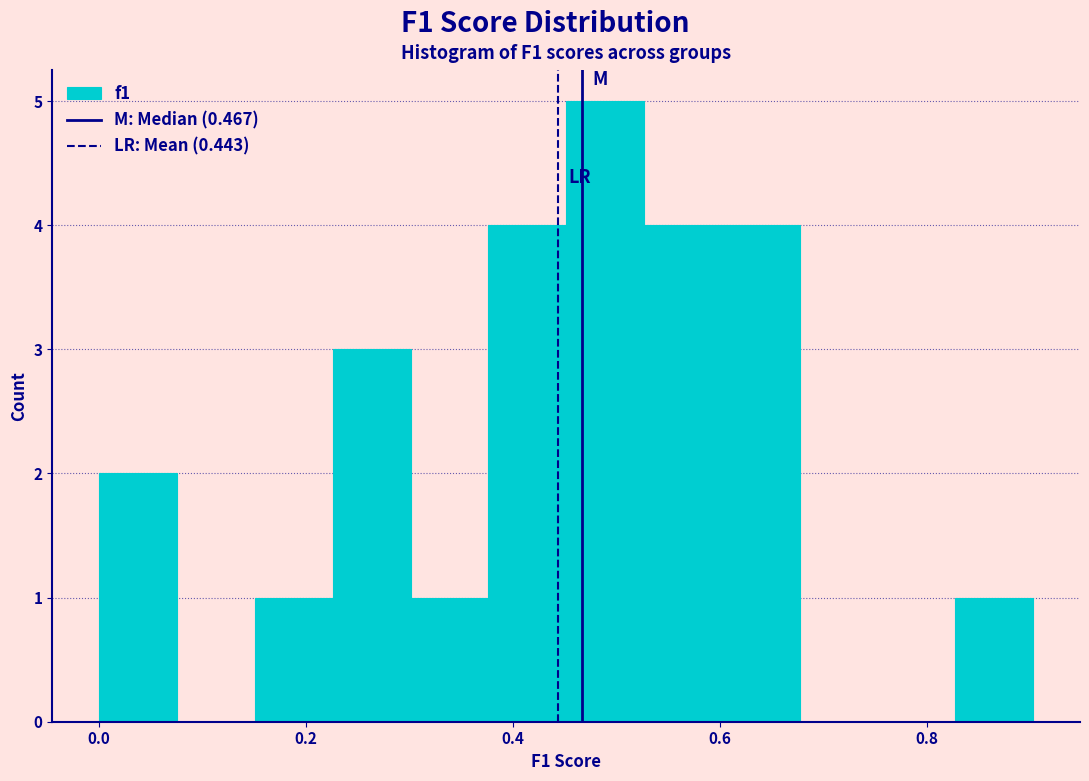

Read against the x-axis, roughly where is the centre of the tallest bar?

0.48